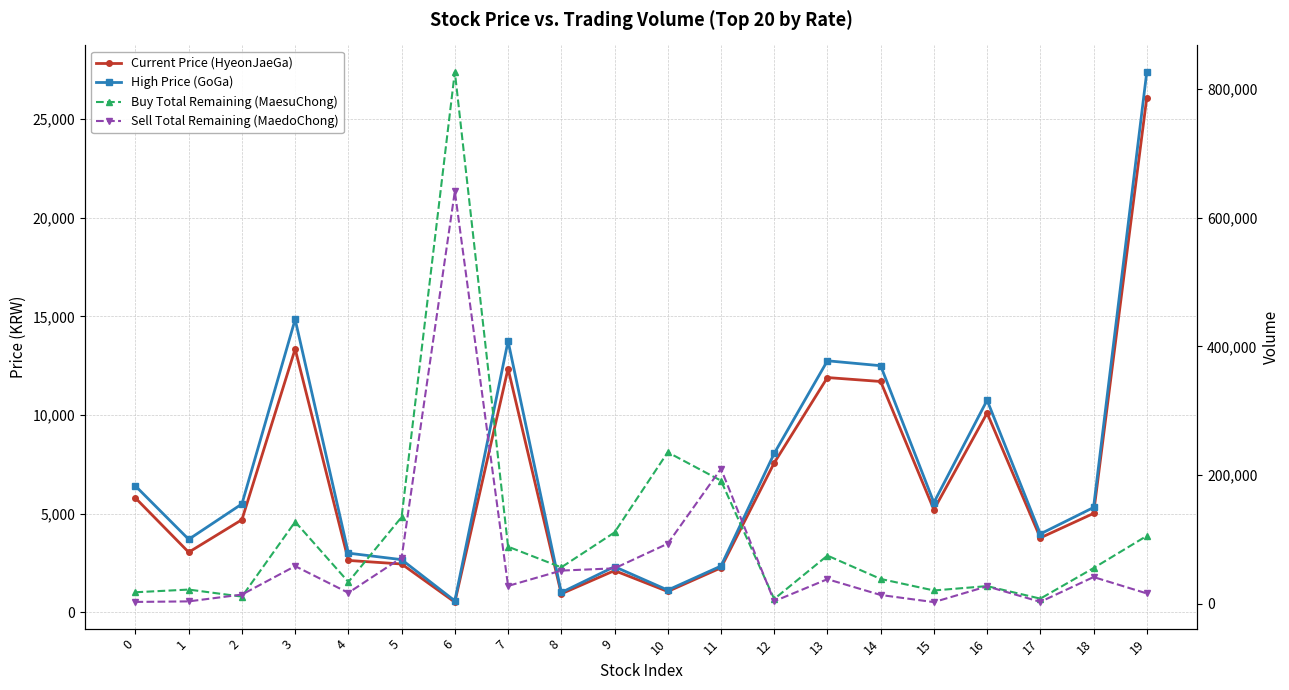

Which series has the largest total across all categories?

Buy Total Remaining (MaesuChong)